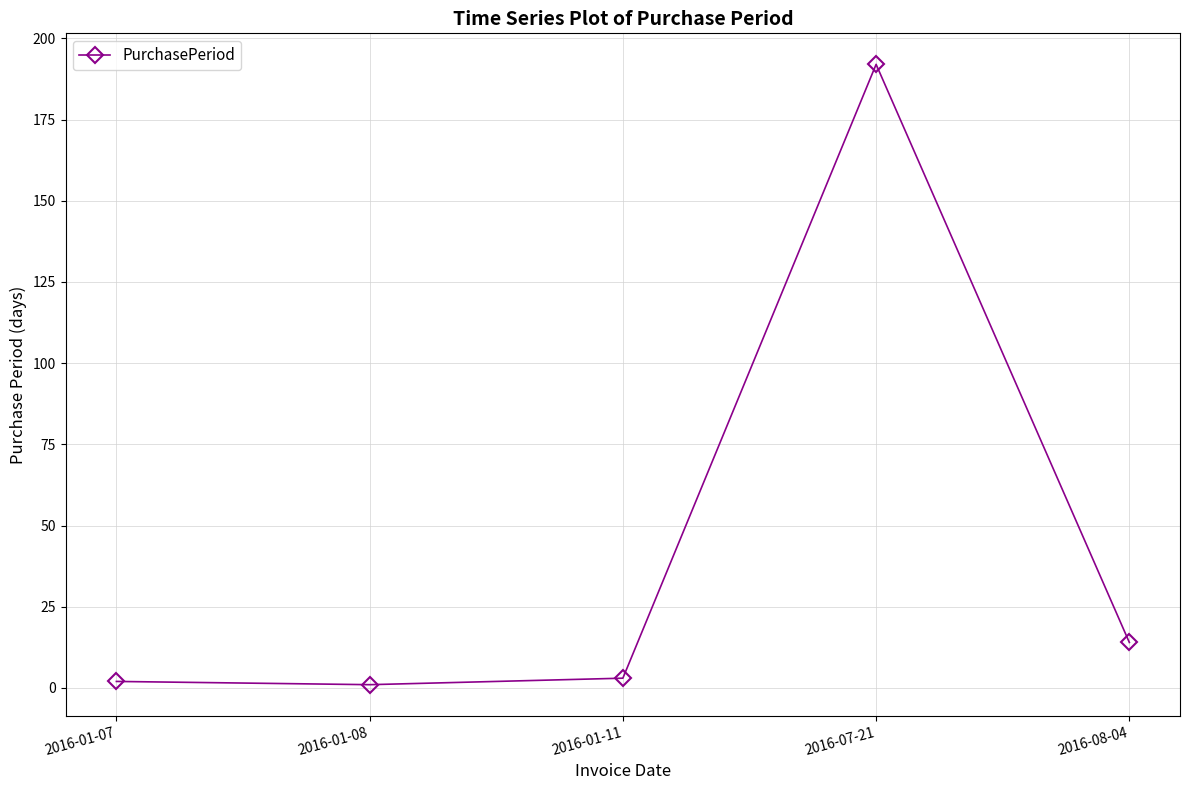

What position from the right is 2016-08-04?

1